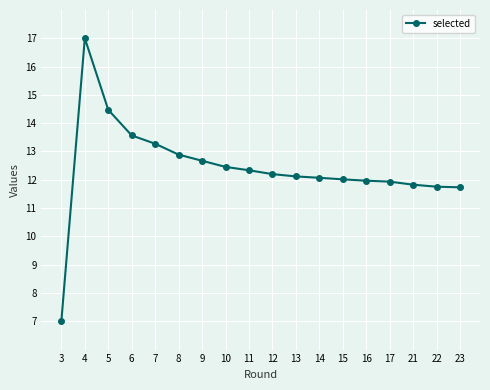

Is it true that the value at 15 is 12.0?

True